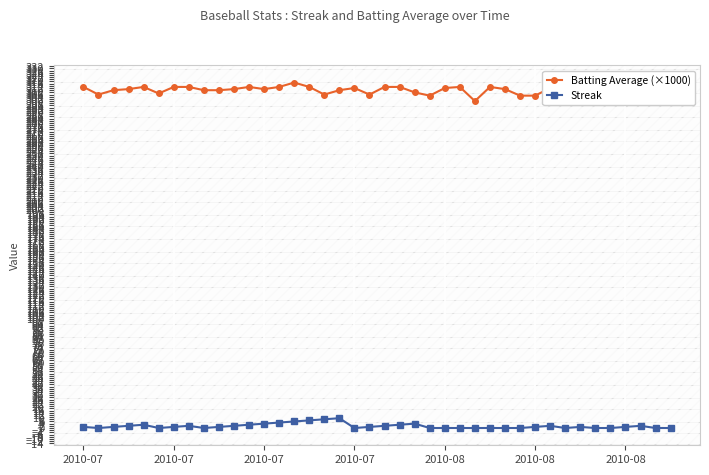

True or false: Batting Average (×1000) has more than 0 interior local peaks.

True